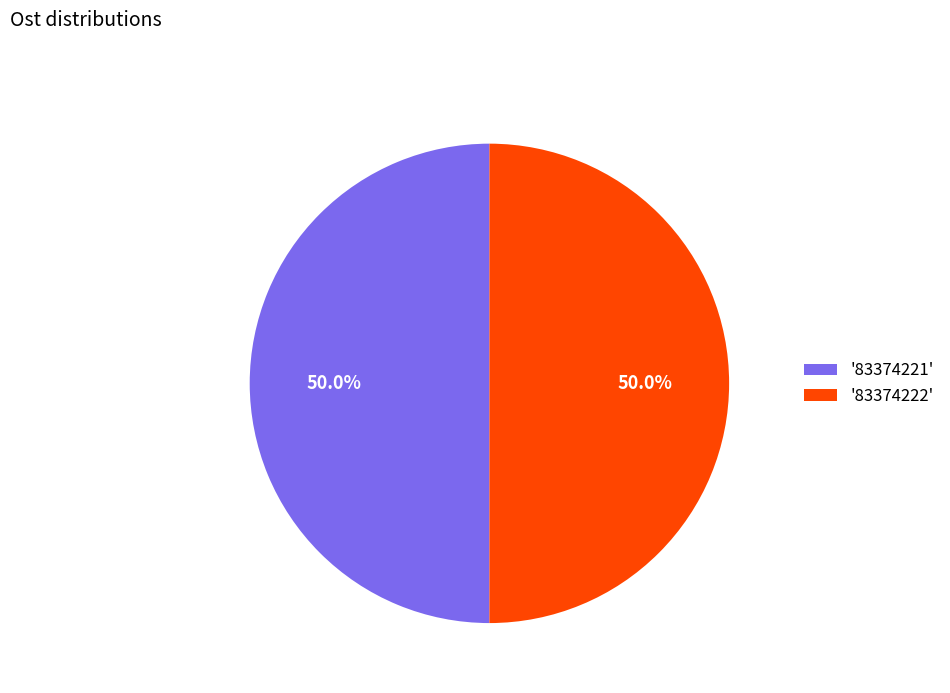

Approximately how many times larger is the value at '83374221' compared to '83374222'?

1.0